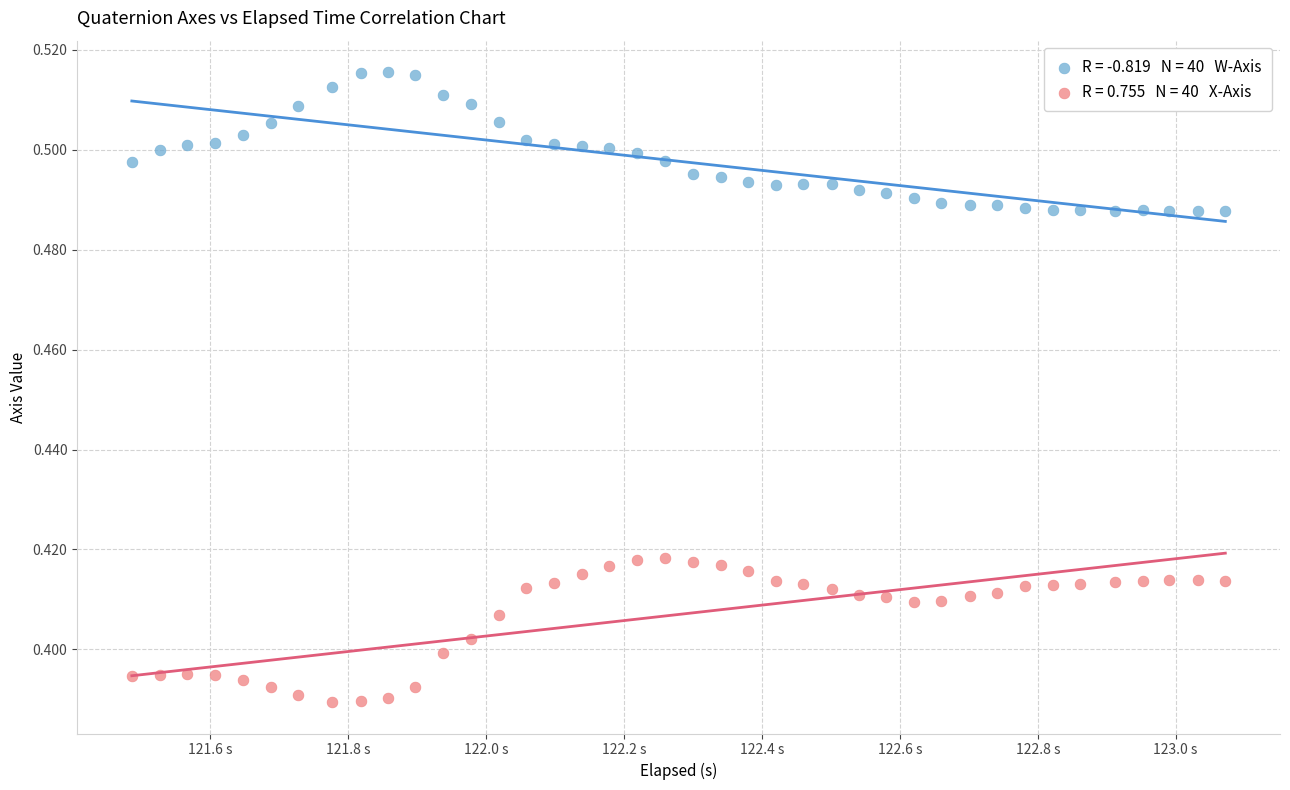

Across all data points, what is the range of X values (max minus min)?

1.6